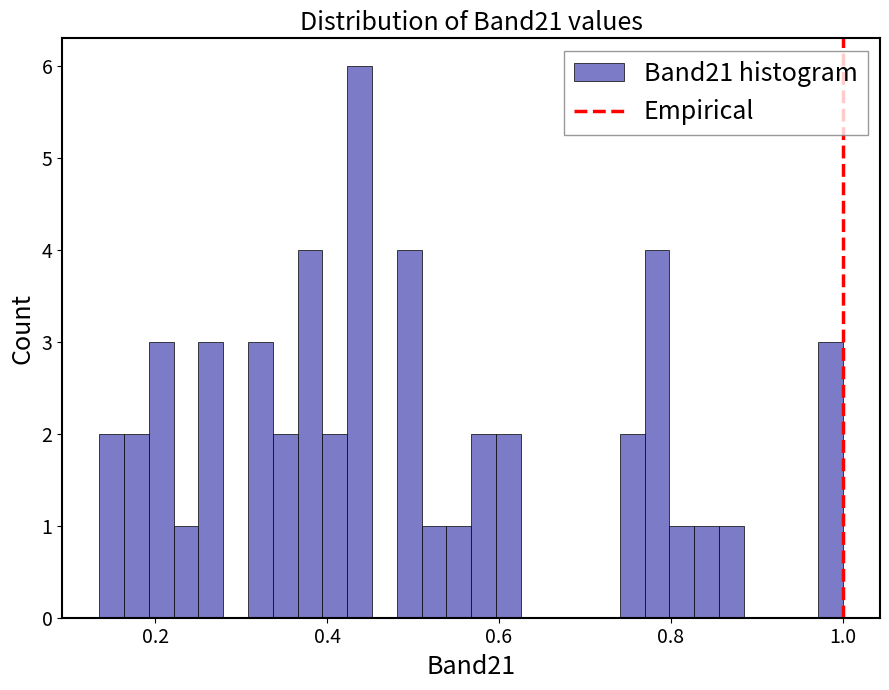

Read against the x-axis, roughly where is the centre of the tallest bar?

0.44